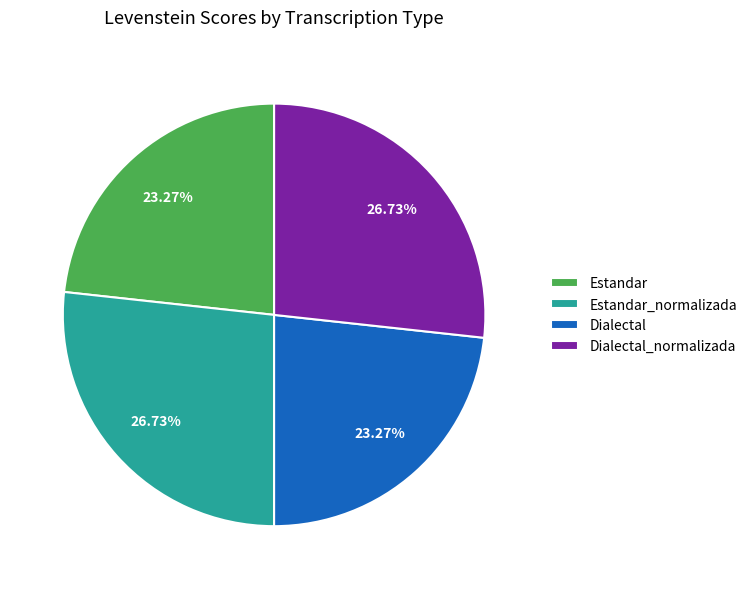

The Estandar_normalizada slice represents 27% of the pie. True or false?

True